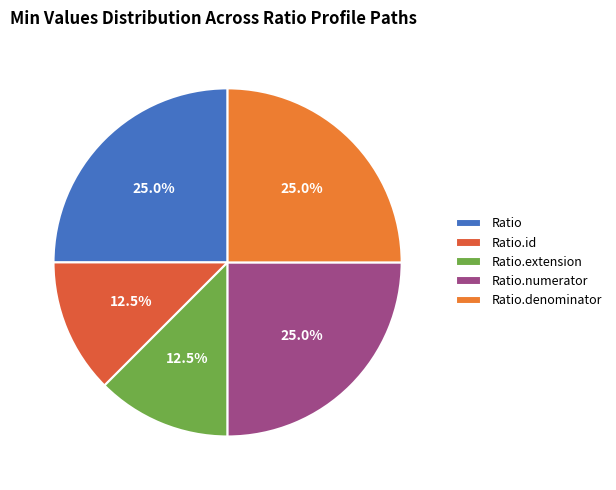

Is the sum of Ratio.id and Ratio greater than half?

No